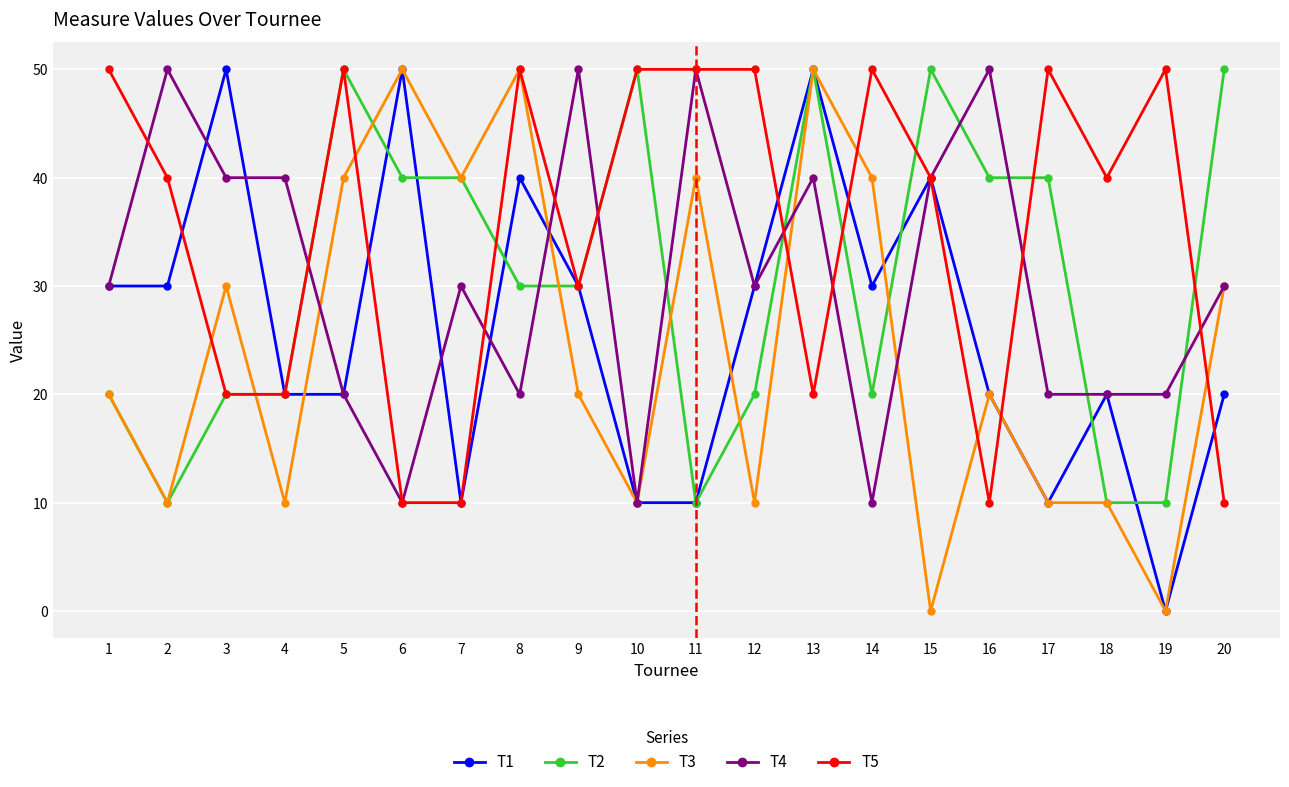

The value of T2 at 2 is 10. True or false?

True